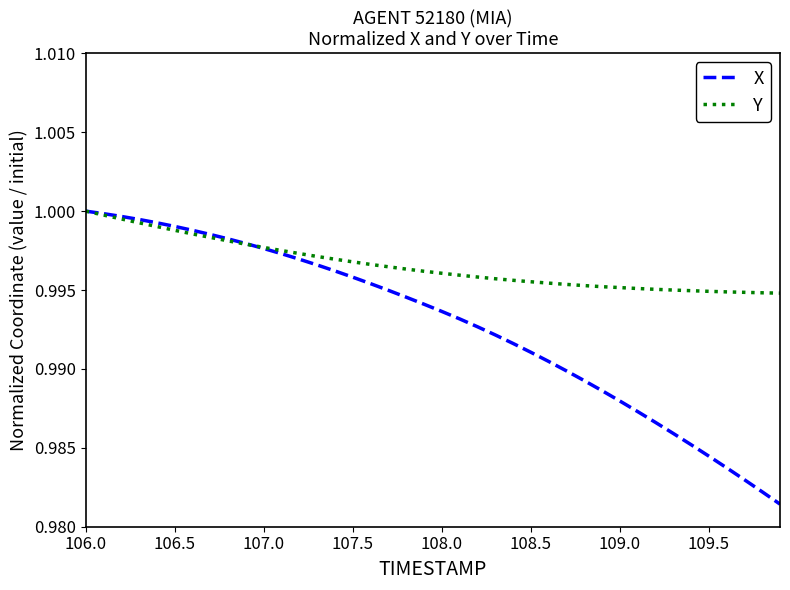

True or false: Y and X cross at least once.

True